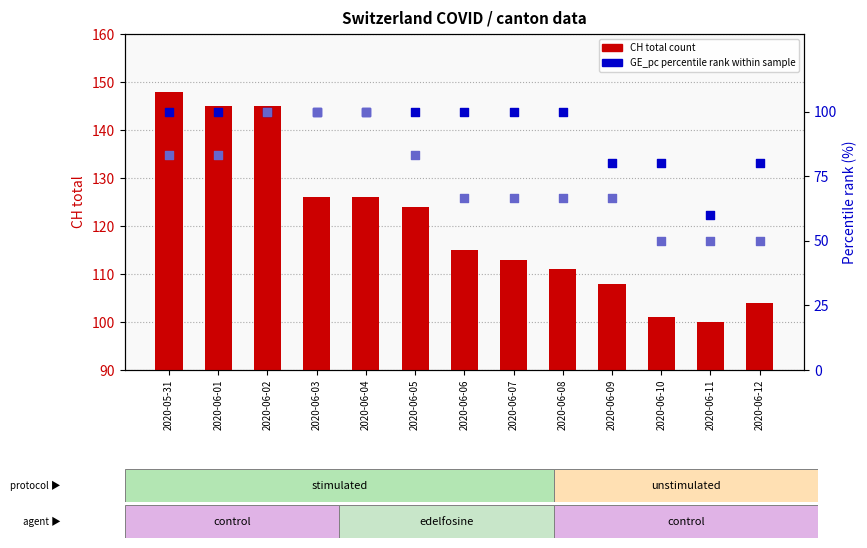

At which category is the sum across all series the highest?

2020-06-02